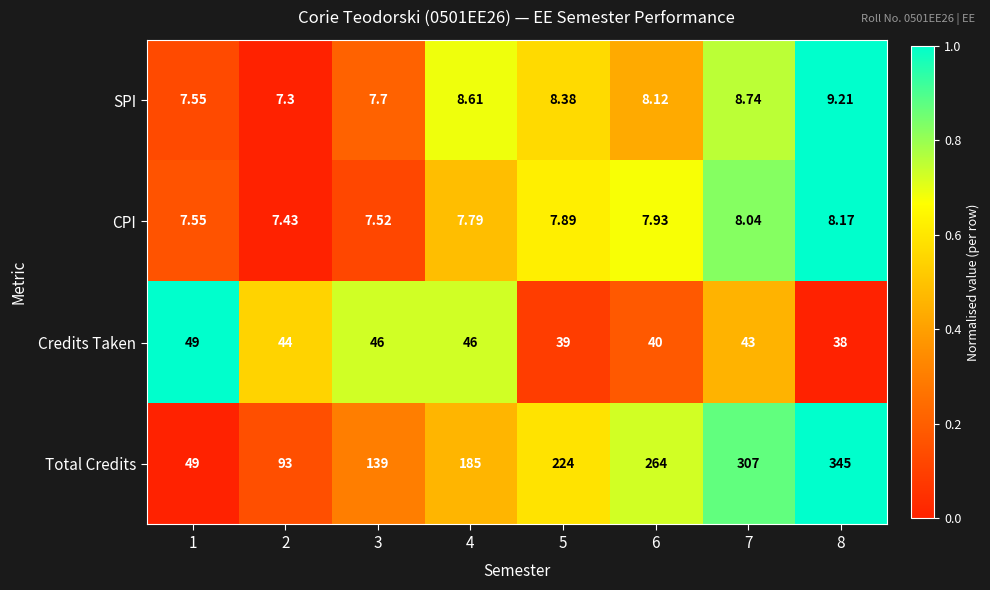

Count the number of categories in the chart.

8